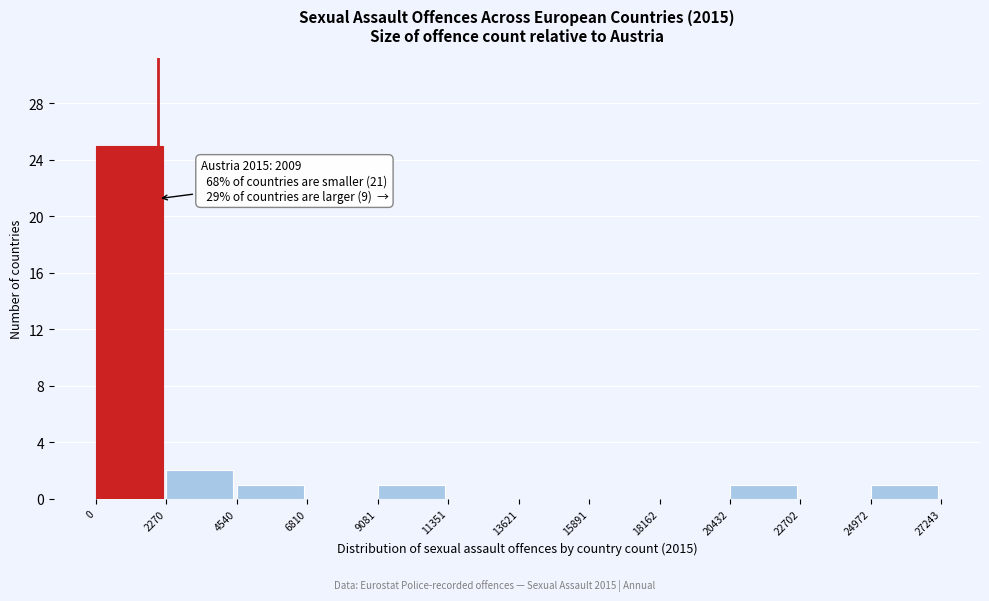

Over which range of the x-axis is the bar tallest?

0 to 2270